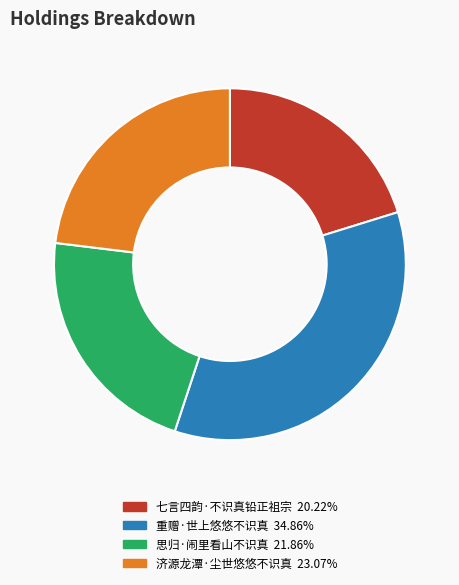

True or false: 思归·闹里看山不识真 accounts for 22% of the total.

True